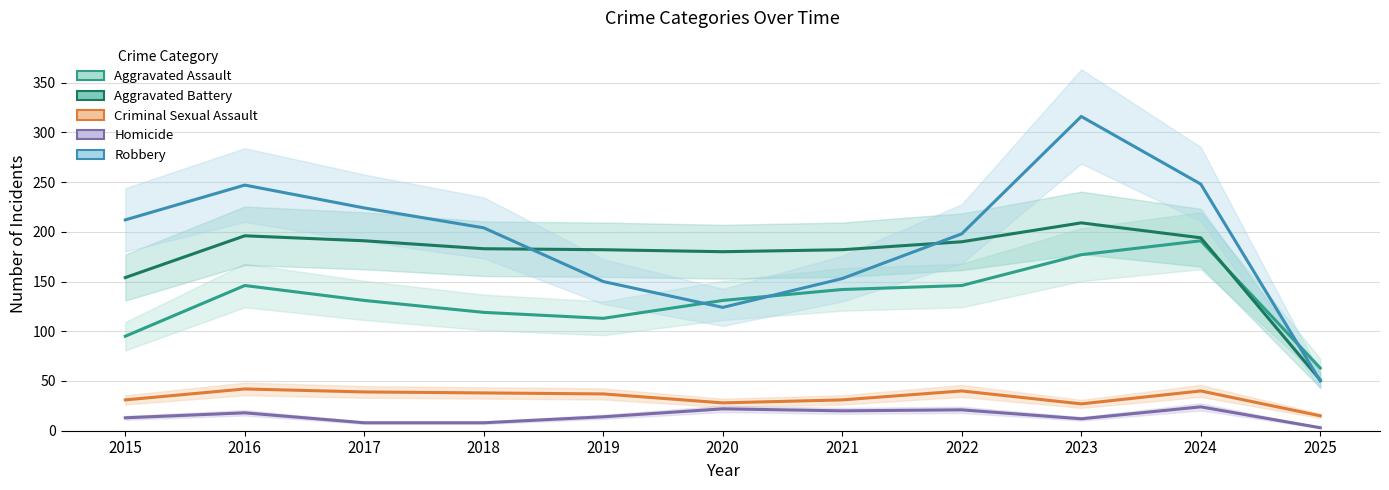

Which series has the widest spread of values?

Robbery